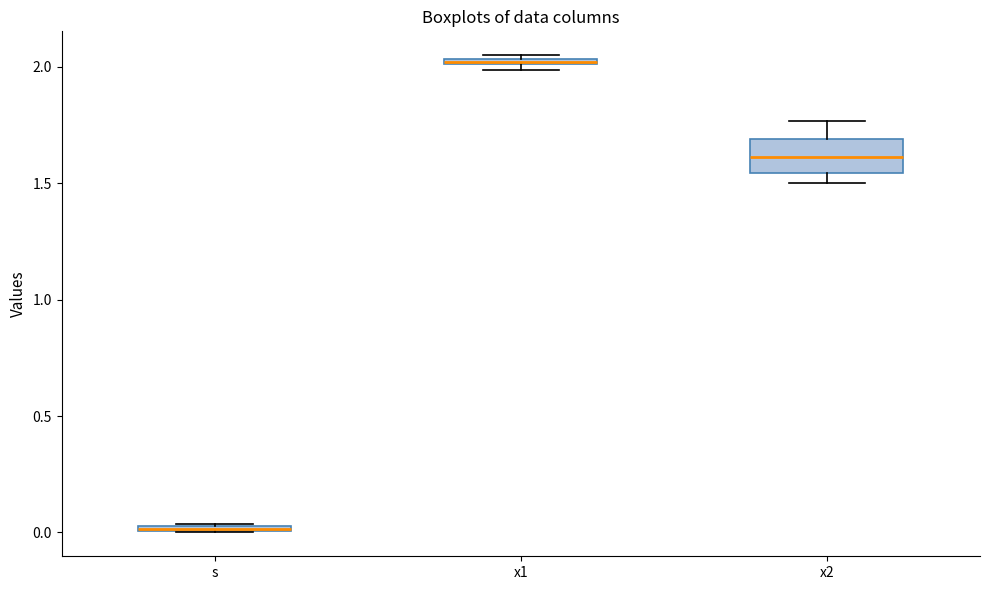

Where is the upper edge of the box for s on the y-axis? The values are not printed on the chart, so give them approximately, as read against the axis.

0.05